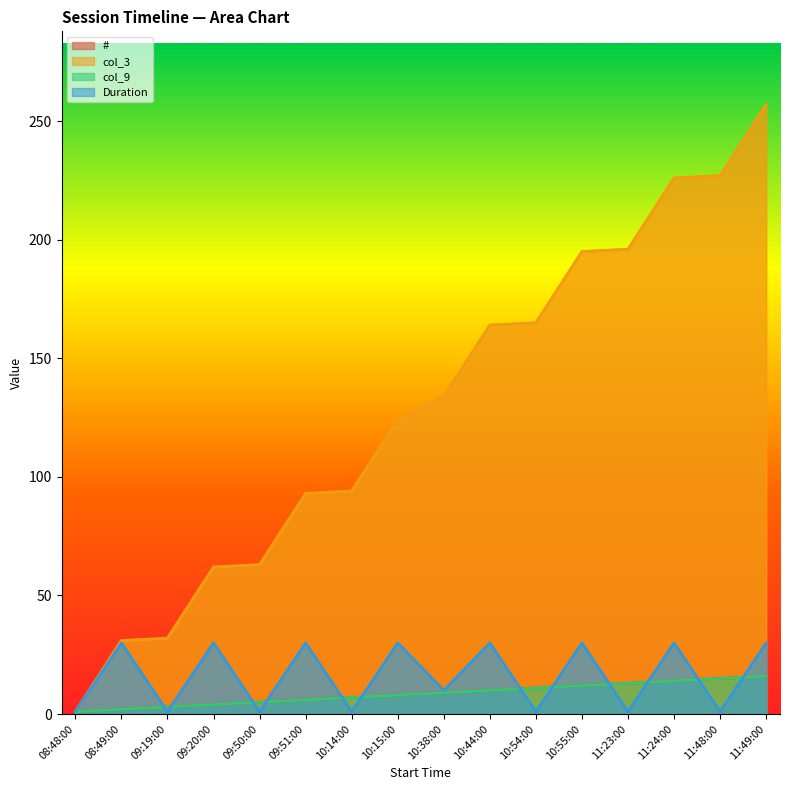

What is the spread (max minus min) of values at 09:51:00?

87